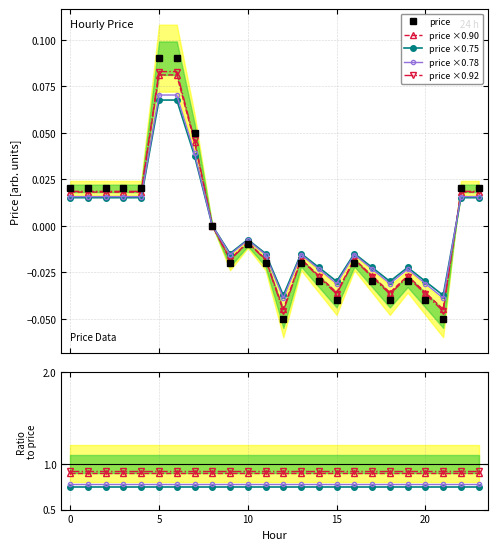

True or false: price ×0.90 and price ×0.92 intersect in this chart.

False